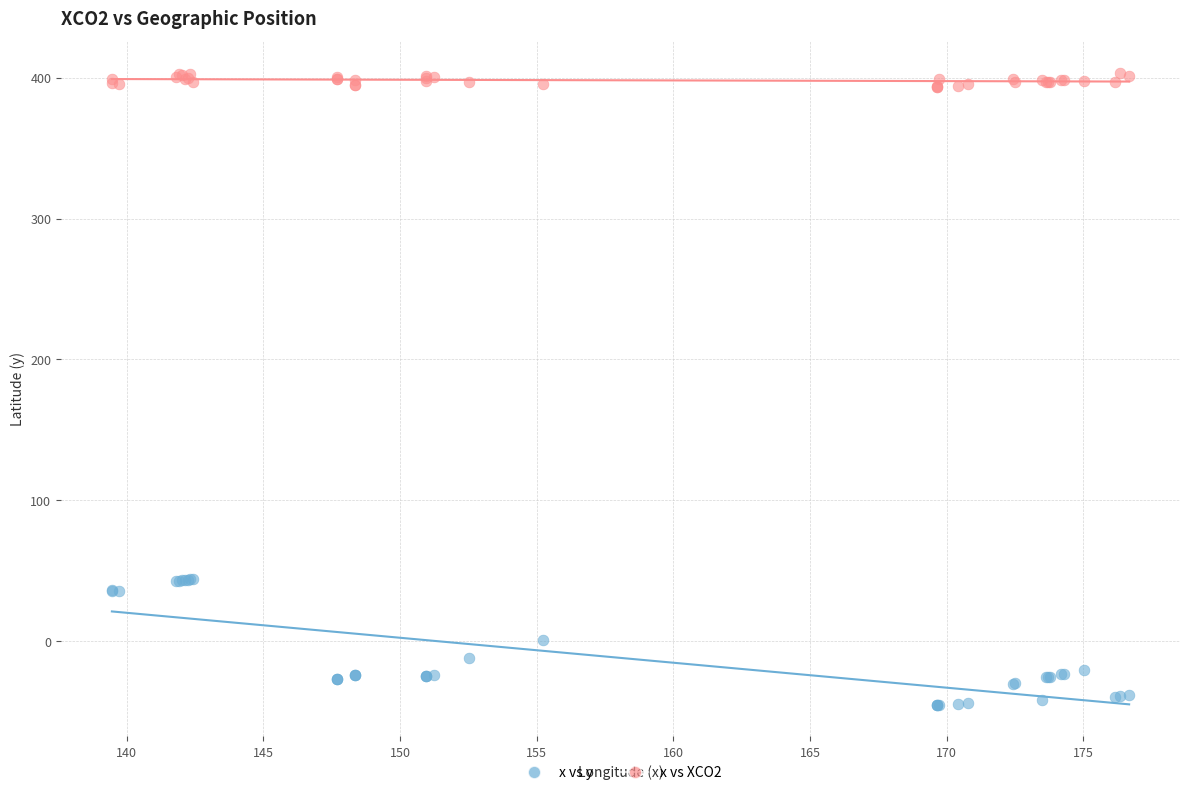

Which series contains the highest Y value?

x vs XCO2